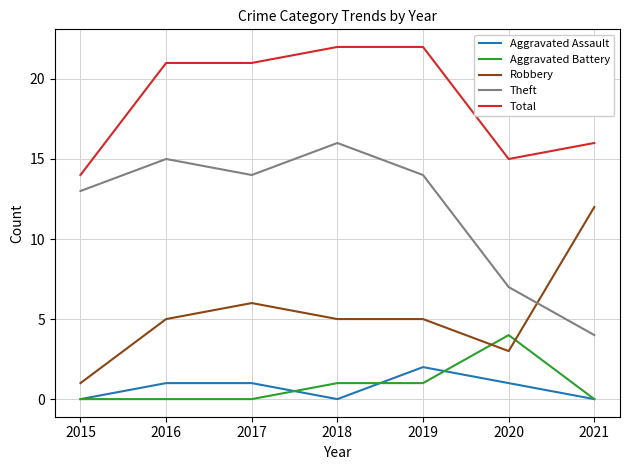

What is the total value across all series at 2018?

44